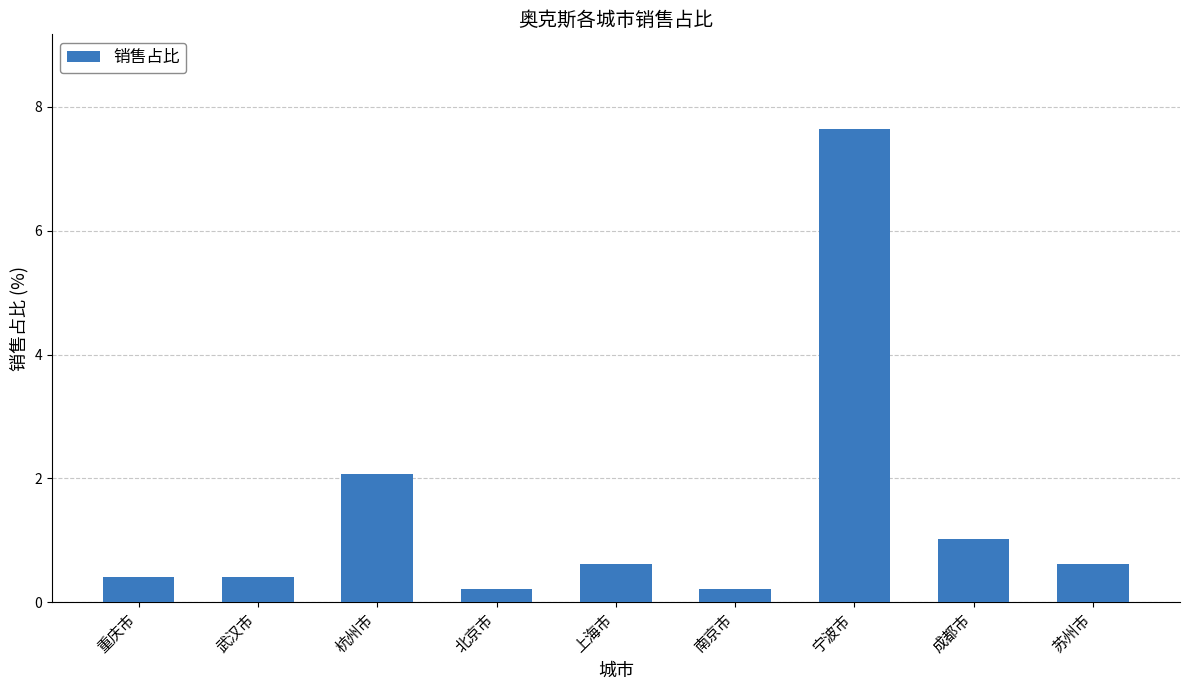

What is the difference between the maximum and minimum values?

7.4